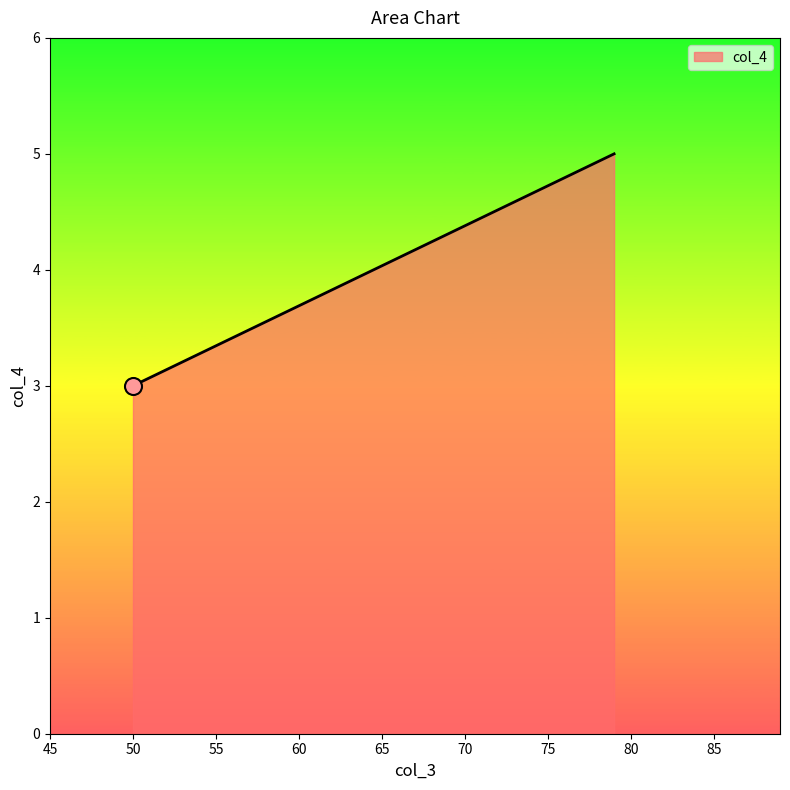

What is the change in value from 50 to 79?

+2